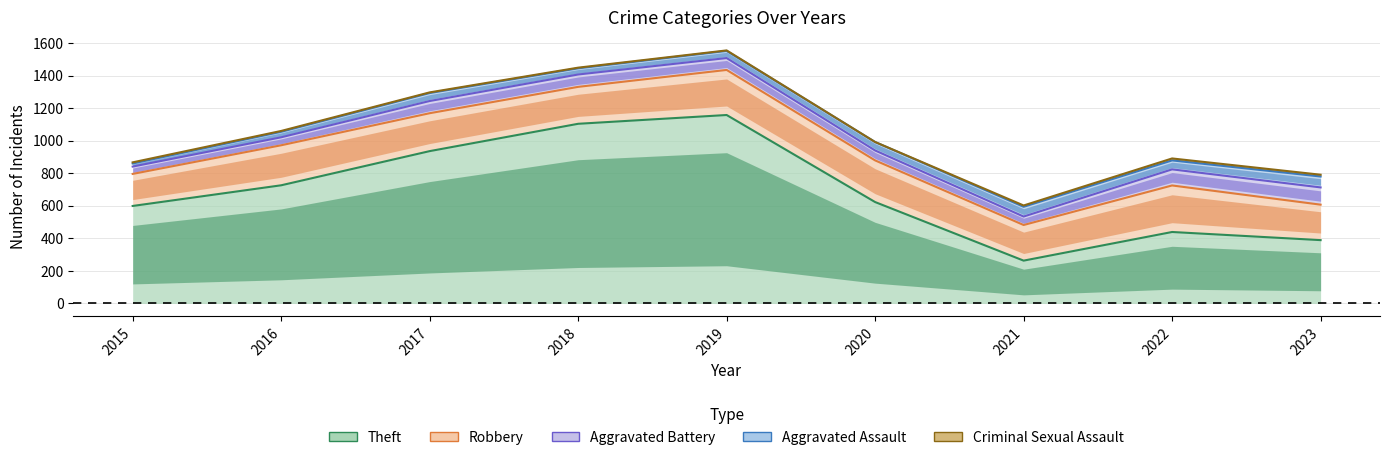

Is it true that Criminal Sexual Assault equals 672 at 2020?

False